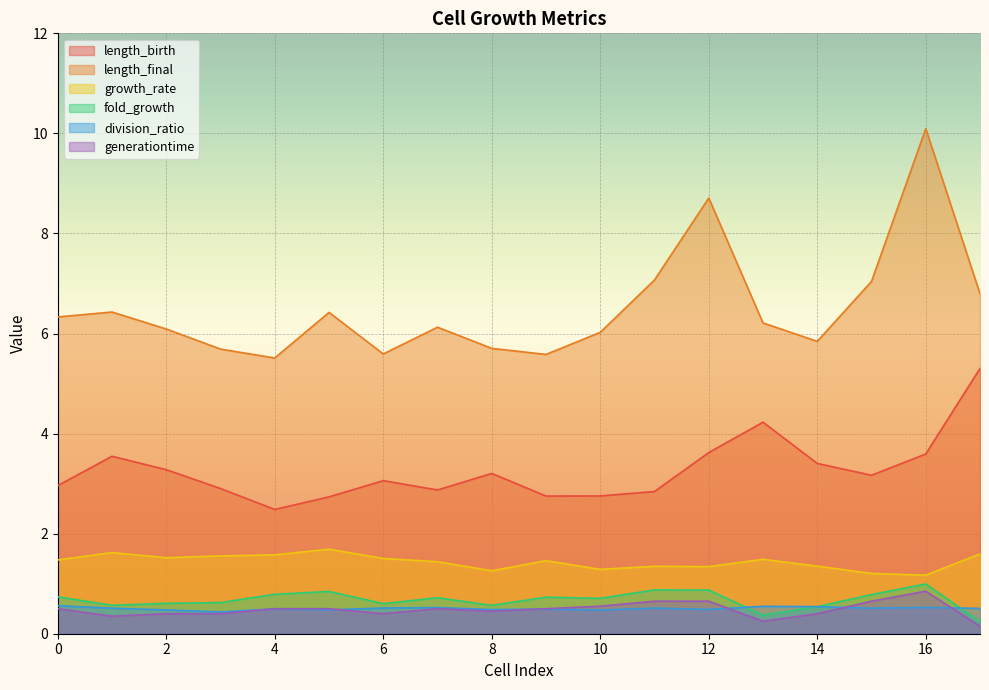

How many lines are shown in the chart?

6